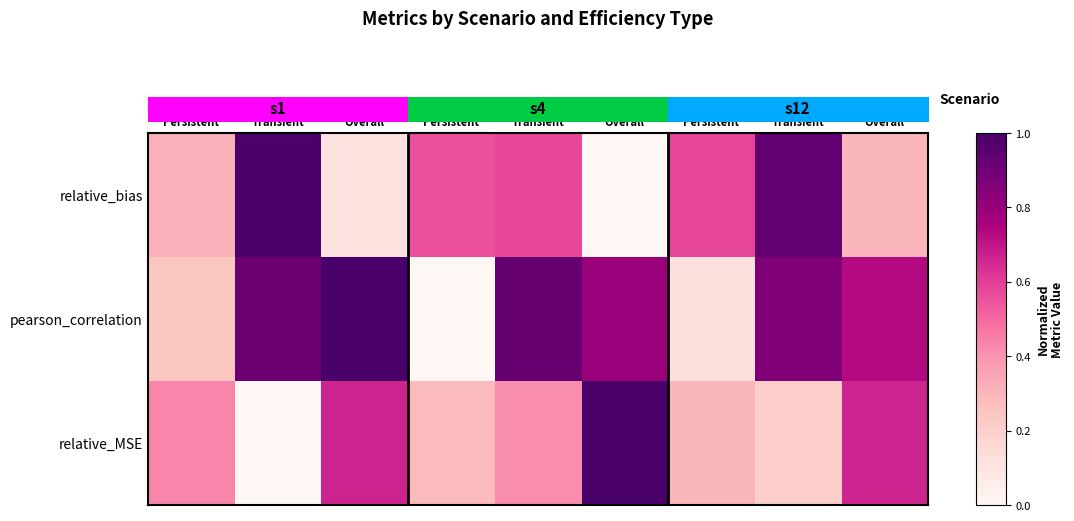

Read the pearson_correlation value at Overall.

0.8